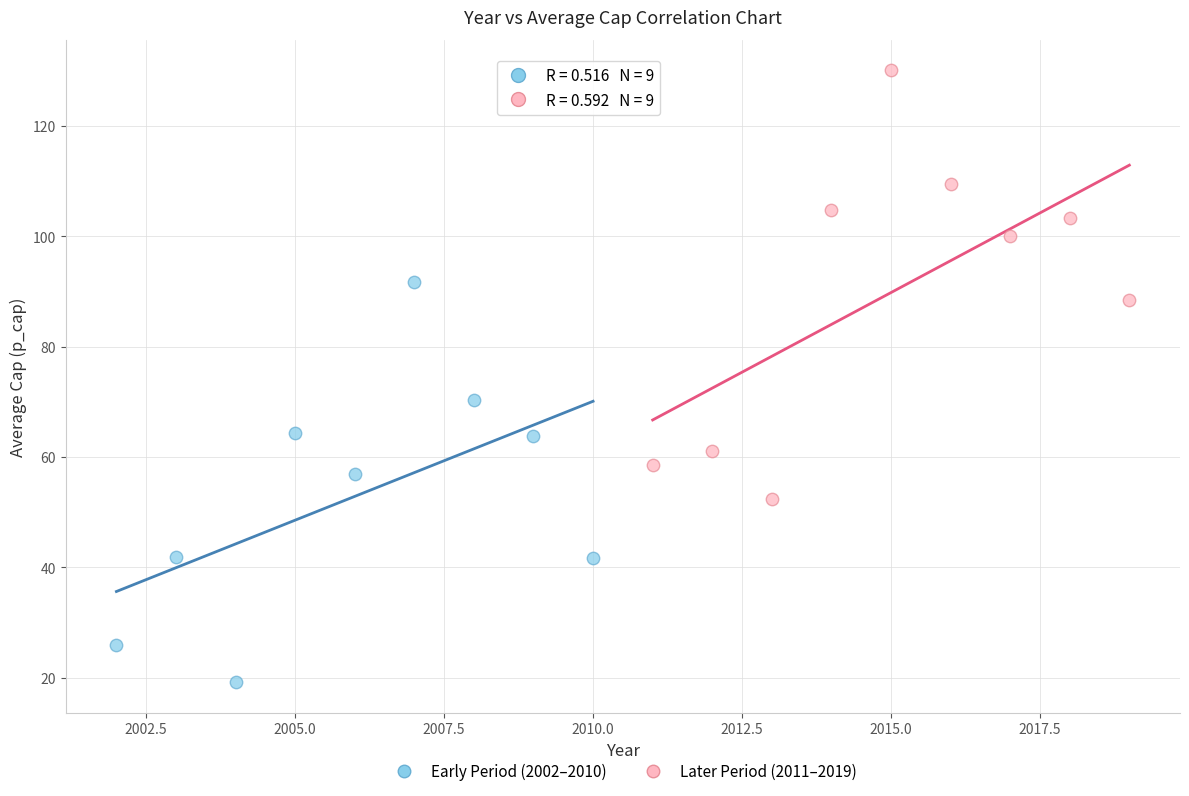

Which series reaches the minimum Y coordinate?

Early Period (2002–2010)